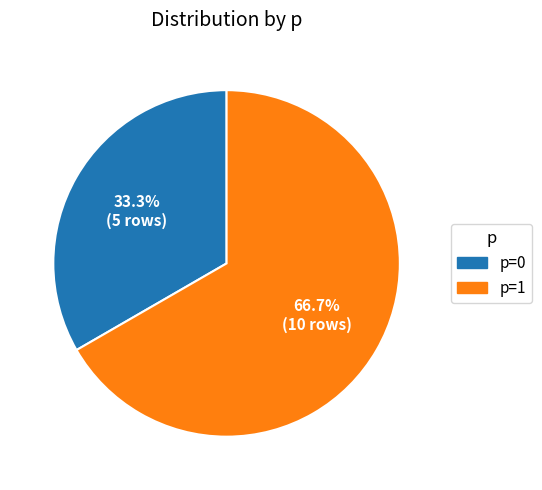

Rank the categories by value from lowest to highest.

p=0, p=1